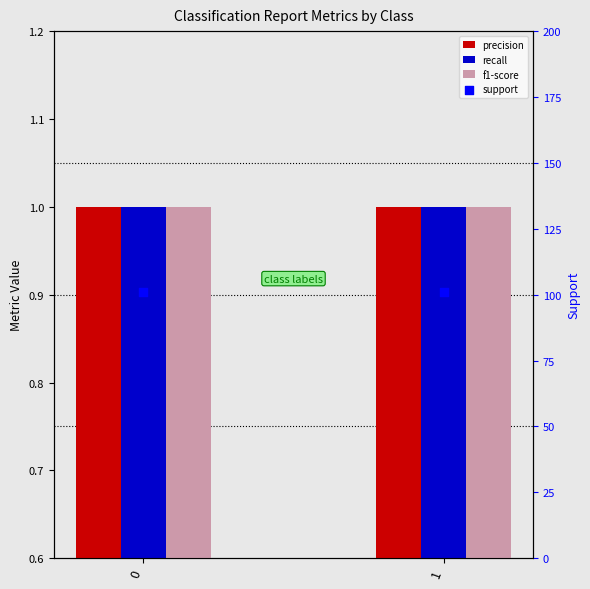

At how many categories does at least one series exceed 63?

2